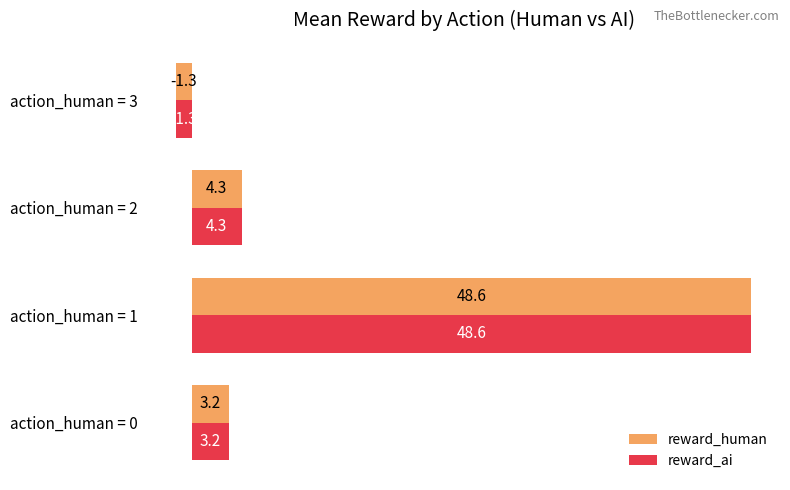

What is the average value of the reward_ai series?

13.7